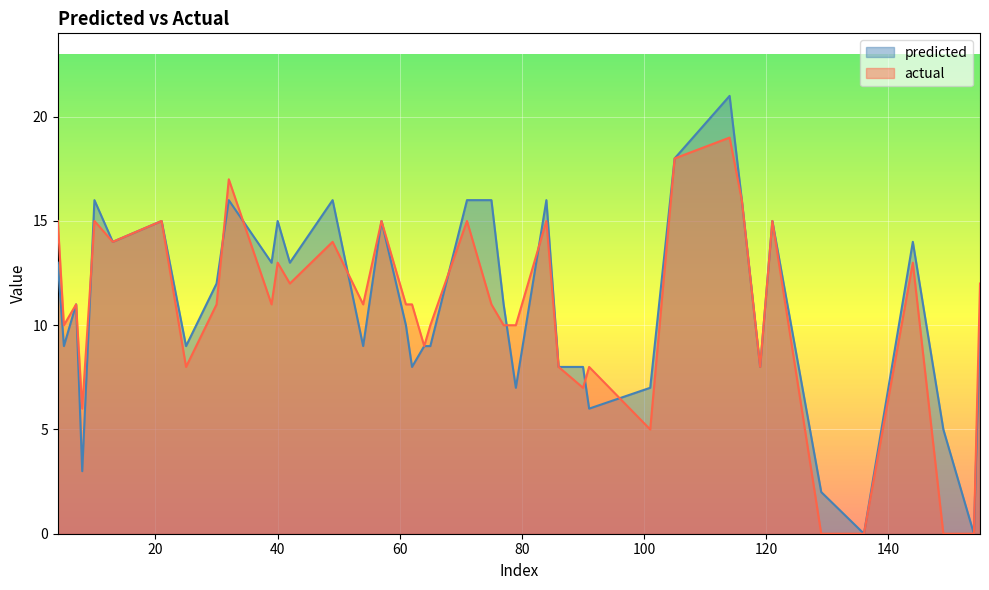

Reading left to right, list all the values displayed in this chart.

predicted: 4=13	5=9	7=11	8=3	10=16	13=14	21=15	25=9	30=12	32=16	39=13	40=15	42=13	49=16	54=9	57=15	61=10	62=8	64=9	65=9	71=16	75=16	77=11	79=7	84=16	86=8	90=8	91=6	101=7	105=18	114=21	116=16	119=8	121=15	129=2	136=0	144=14	149=5	154=0	155=10
actual: 4=15	5=10	7=11	8=6	10=15	13=14	21=15	25=8	30=11	32=17	39=11	40=13	42=12	49=14	54=11	57=15	61=11	62=11	64=9	65=10	71=15	75=11	77=10	79=10	84=15	86=8	90=7	91=8	101=5	105=18	114=19	116=16	119=8	121=15	129=0	136=0	144=13	149=0	154=0	155=12